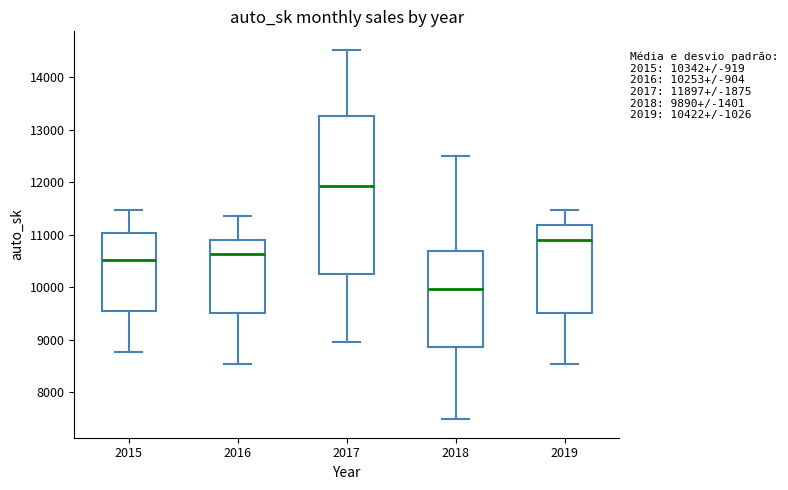

Which box's median line is the lowest?

2018